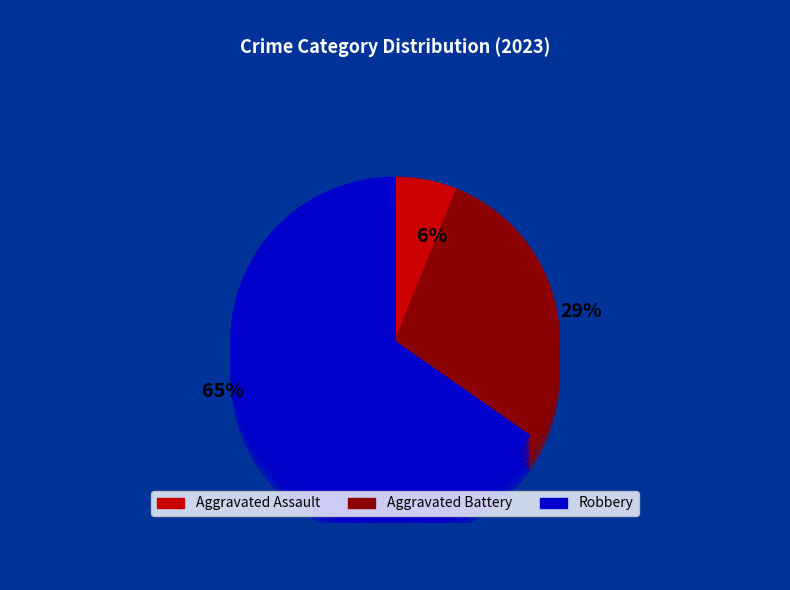

What is the majority slice?

Robbery